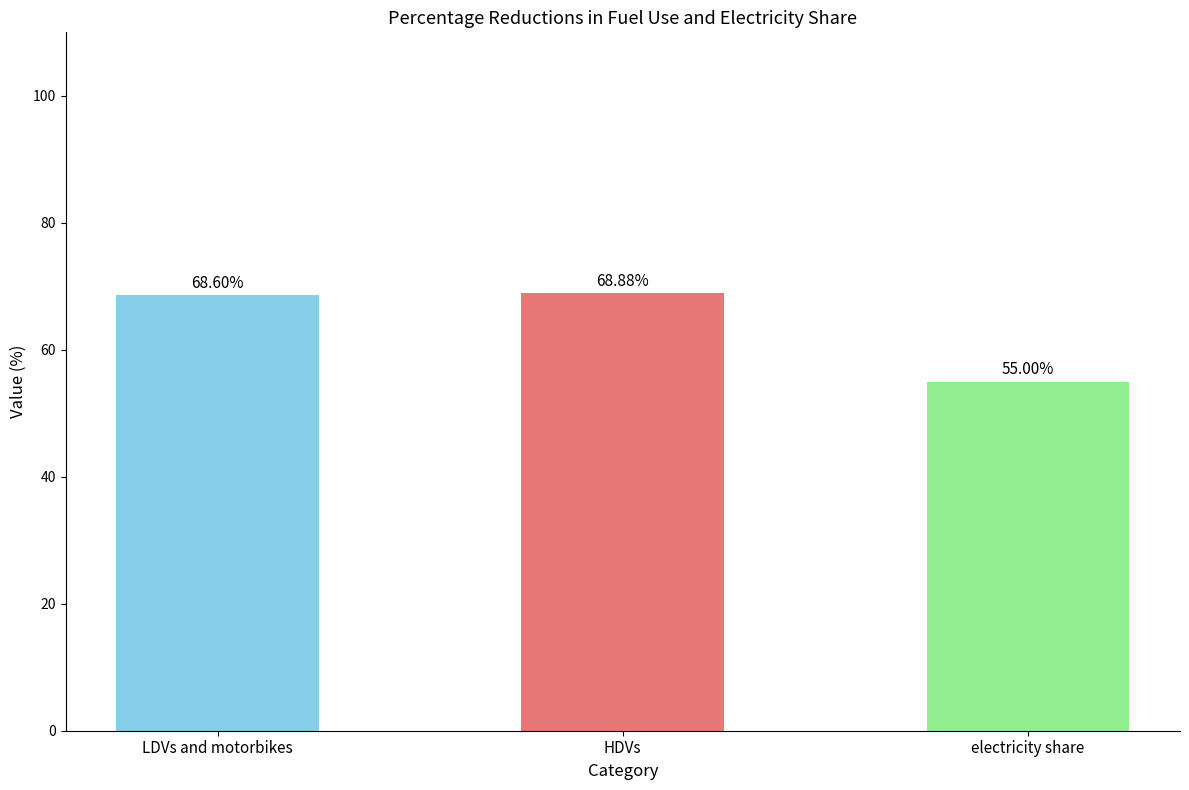

The chart shows a value of 80.8 at electricity share. True or false?

False